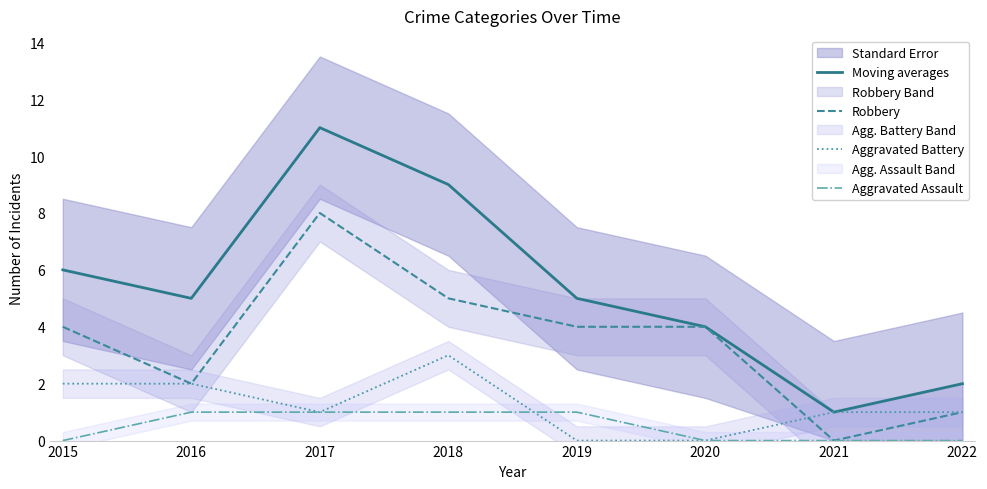

Which series has the largest range (max minus min)?

Moving averages